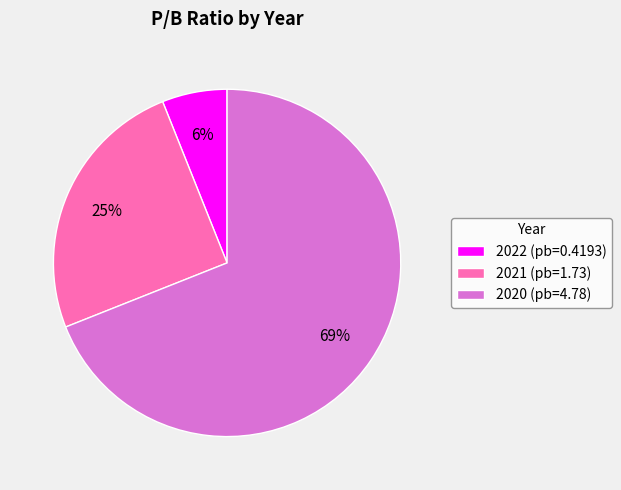

To the nearest percent, what percentage of the pie is 2020?

69%